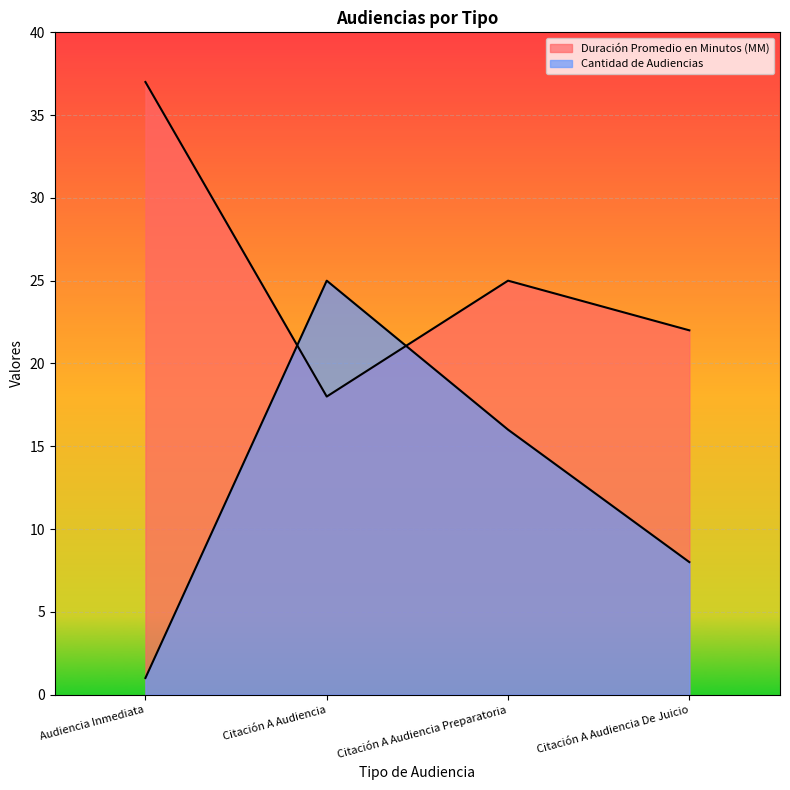

What is the minimum value shown in the chart?

1